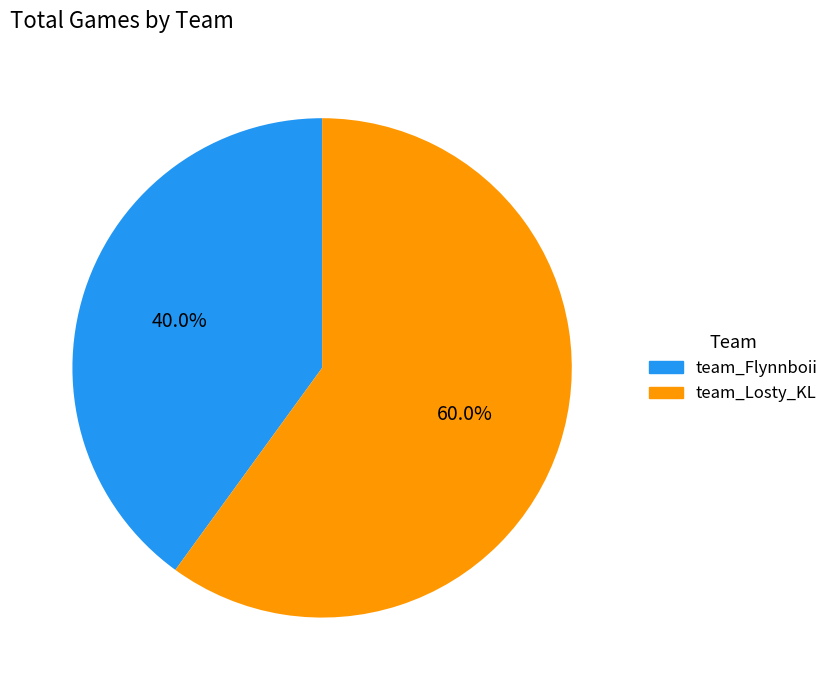

To the nearest percent, what portion does team_Losty_KL represent?

60%